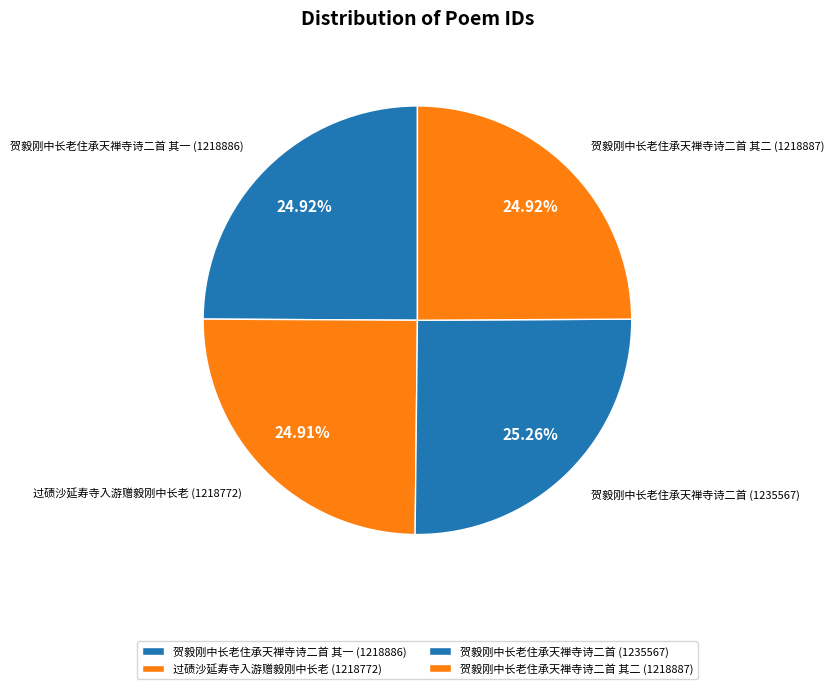

How many segments does this pie chart have?

4